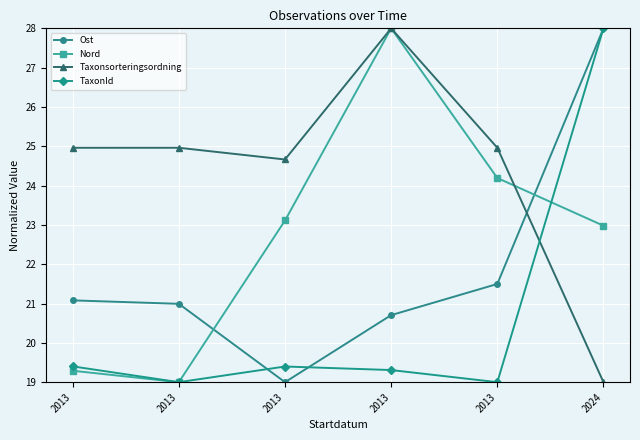

Which series has the largest range (max minus min)?

Ost